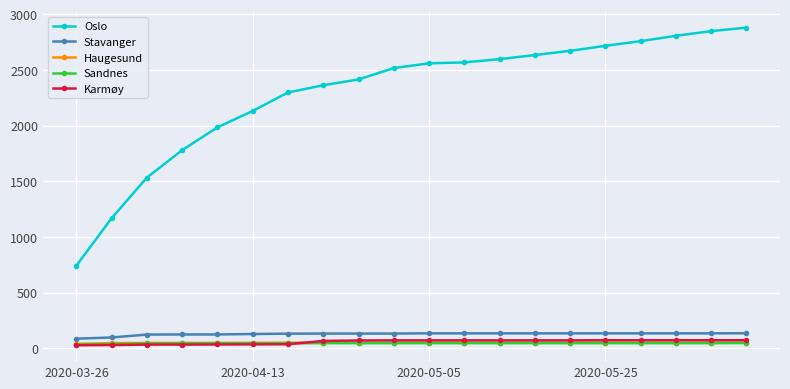

Which series has the largest total across all categories?

Oslo